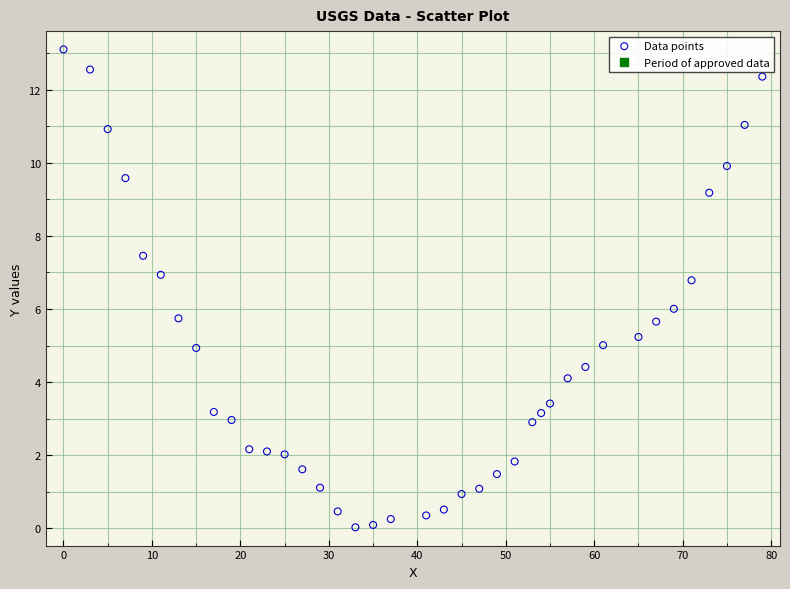

What is the range of X values (max minus min)?

79.0